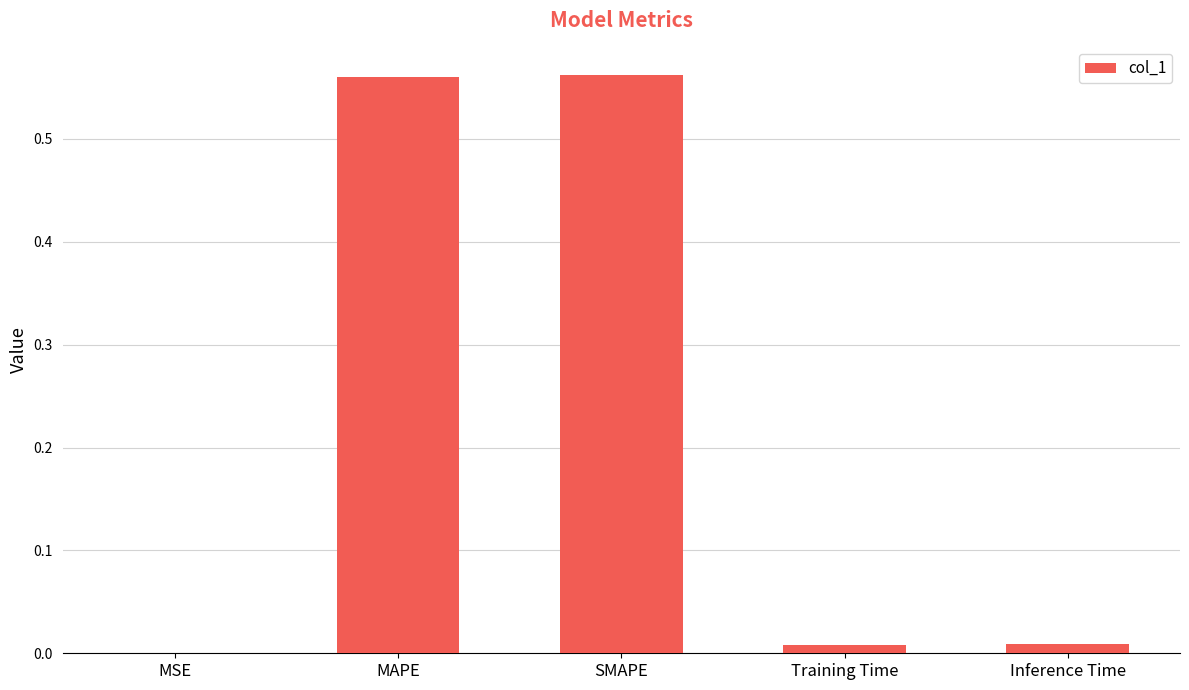

Between Inference Time and MAPE, which is larger?

MAPE